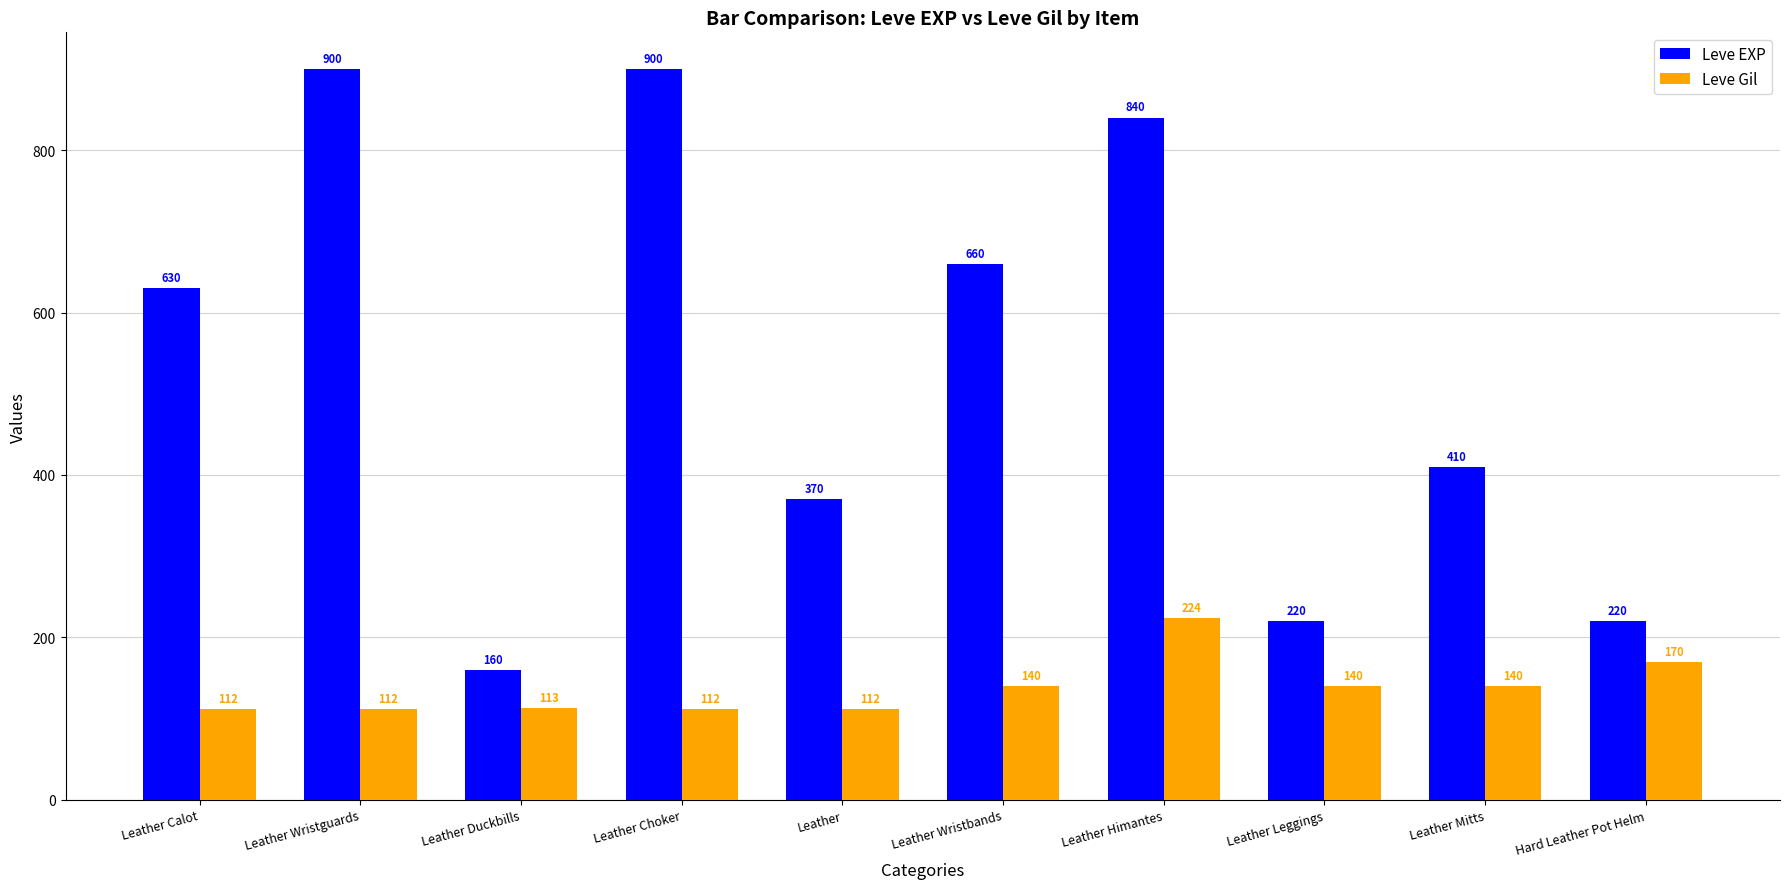

What is the difference between the maximum and second lowest values in the Leve EXP series?

680